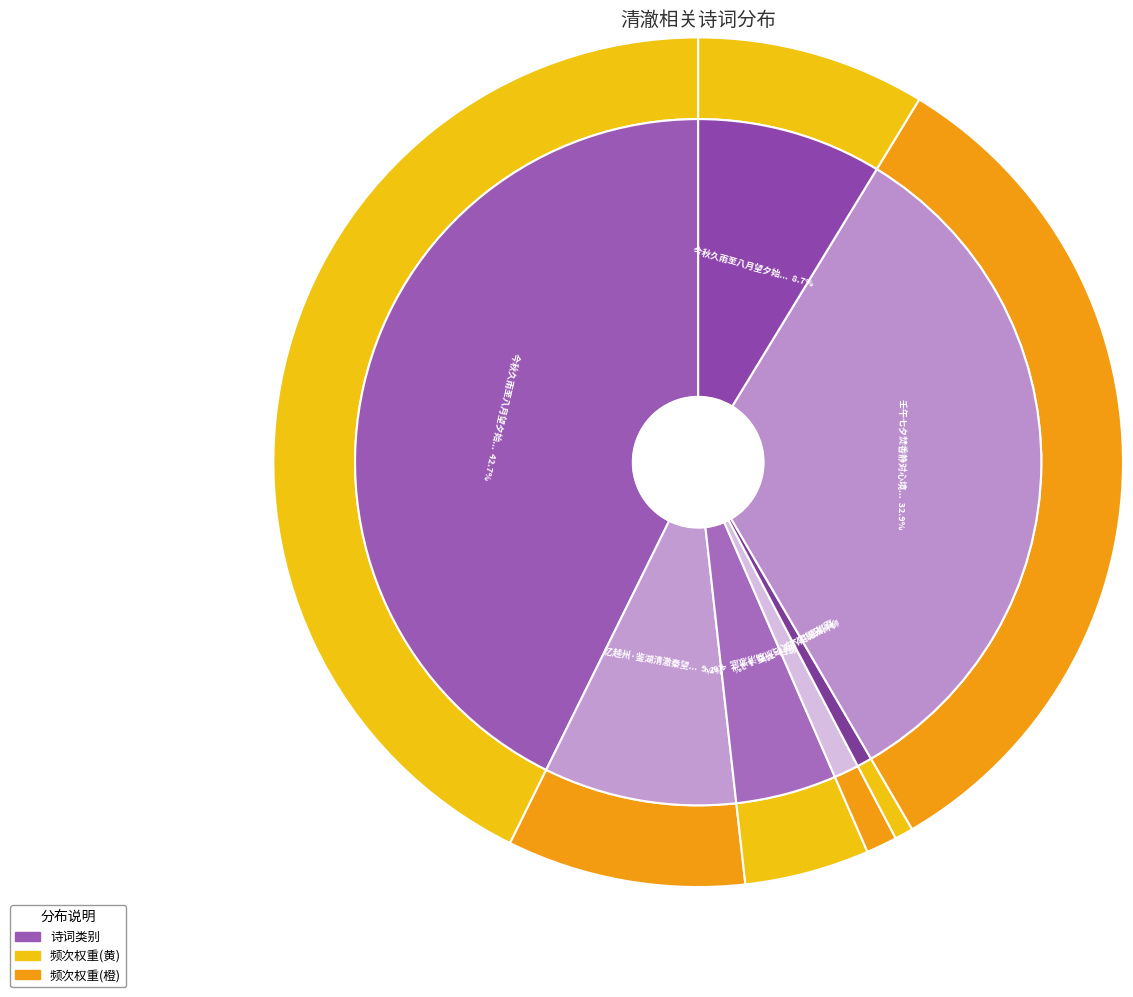

How much of the chart is everything except 今秋久雨至八月望夕始晴月色尤清澈可爱置酒?

91.3%